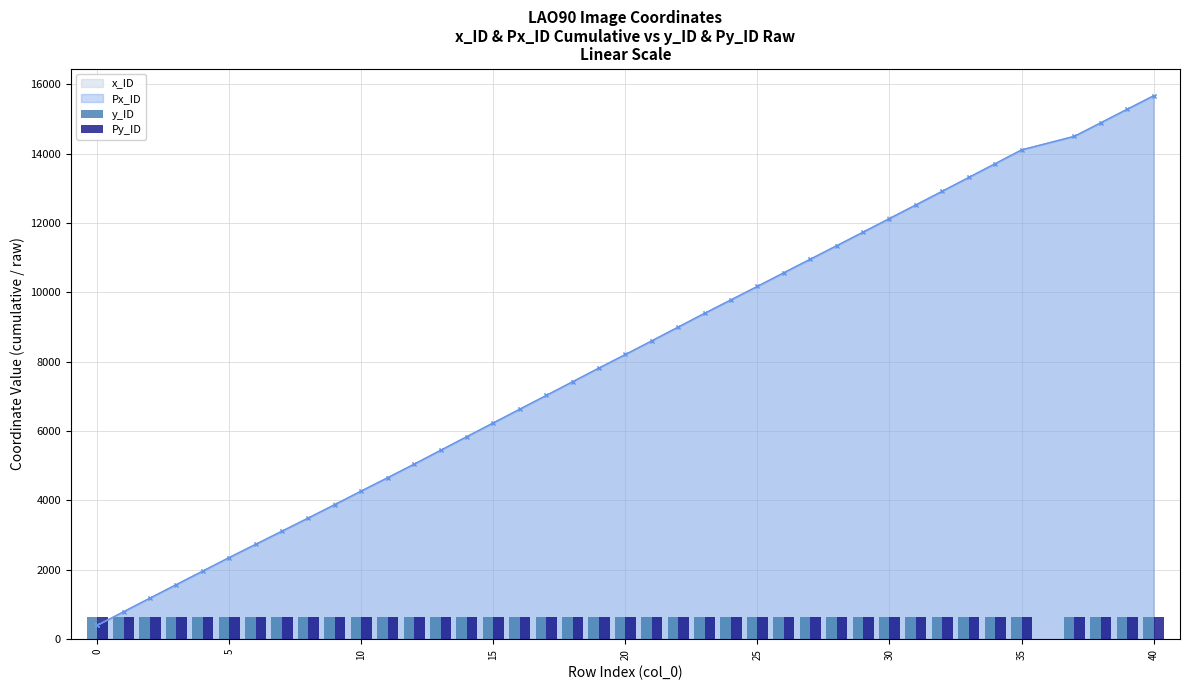

What is the lowest value of the x_ID series?

395.5